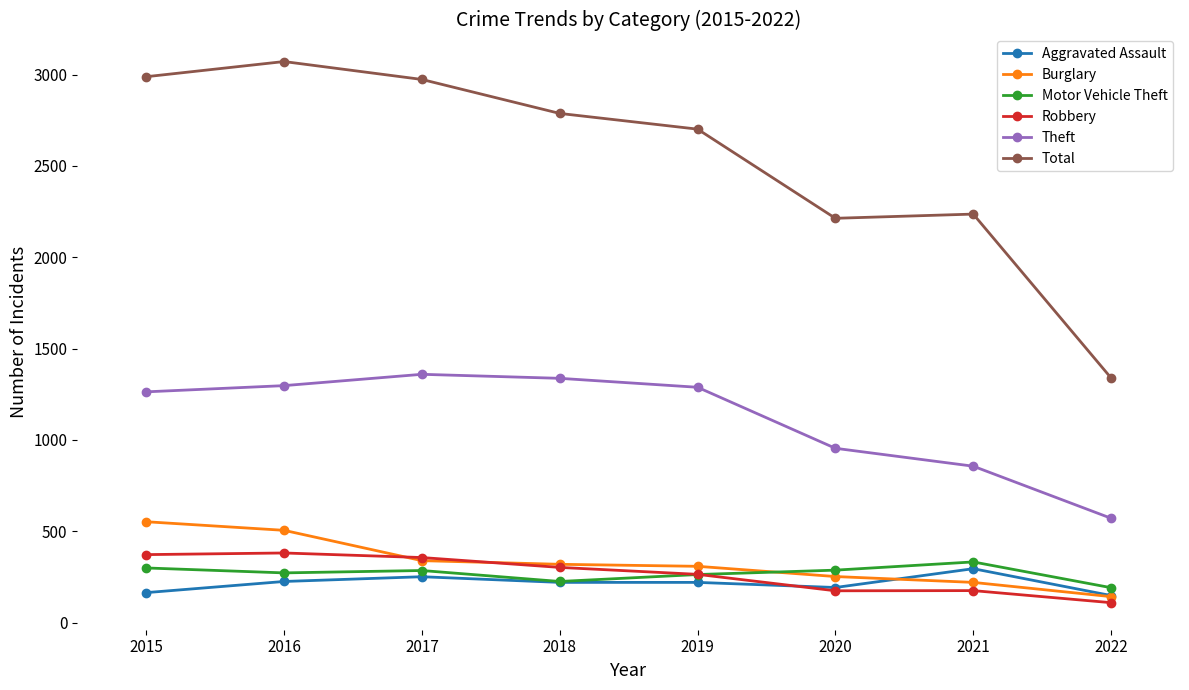

What is the difference between the maximum and second lowest values in the Burglary series?

332